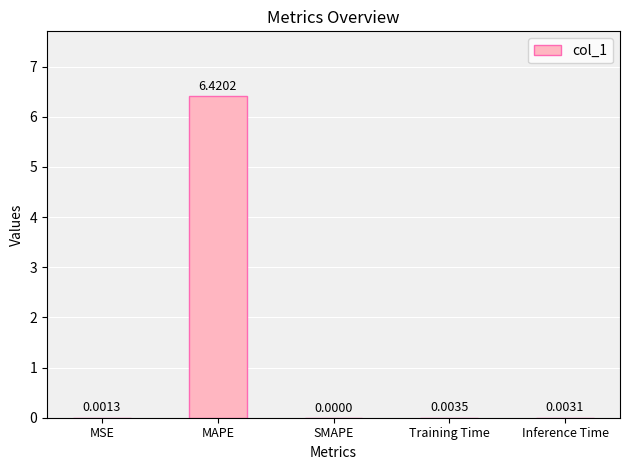

What is the sum of all values?

6.4